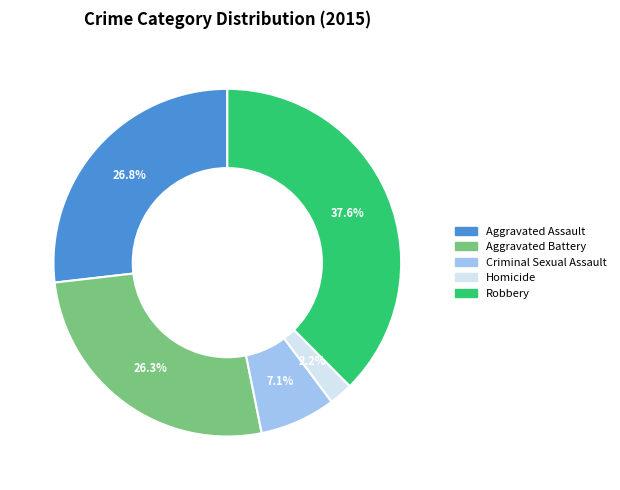

Between Homicide and Criminal Sexual Assault, which is larger?

Criminal Sexual Assault